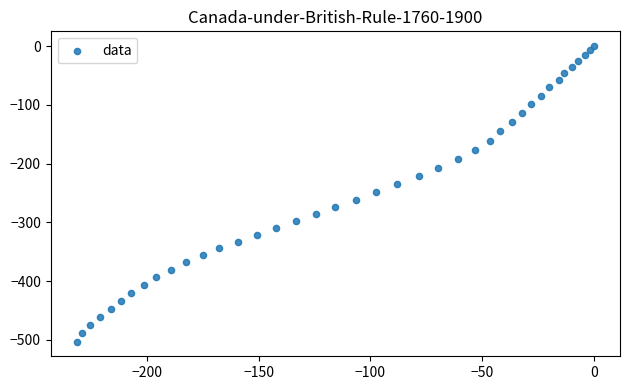

What is the range of X values (max minus min)?

231.3